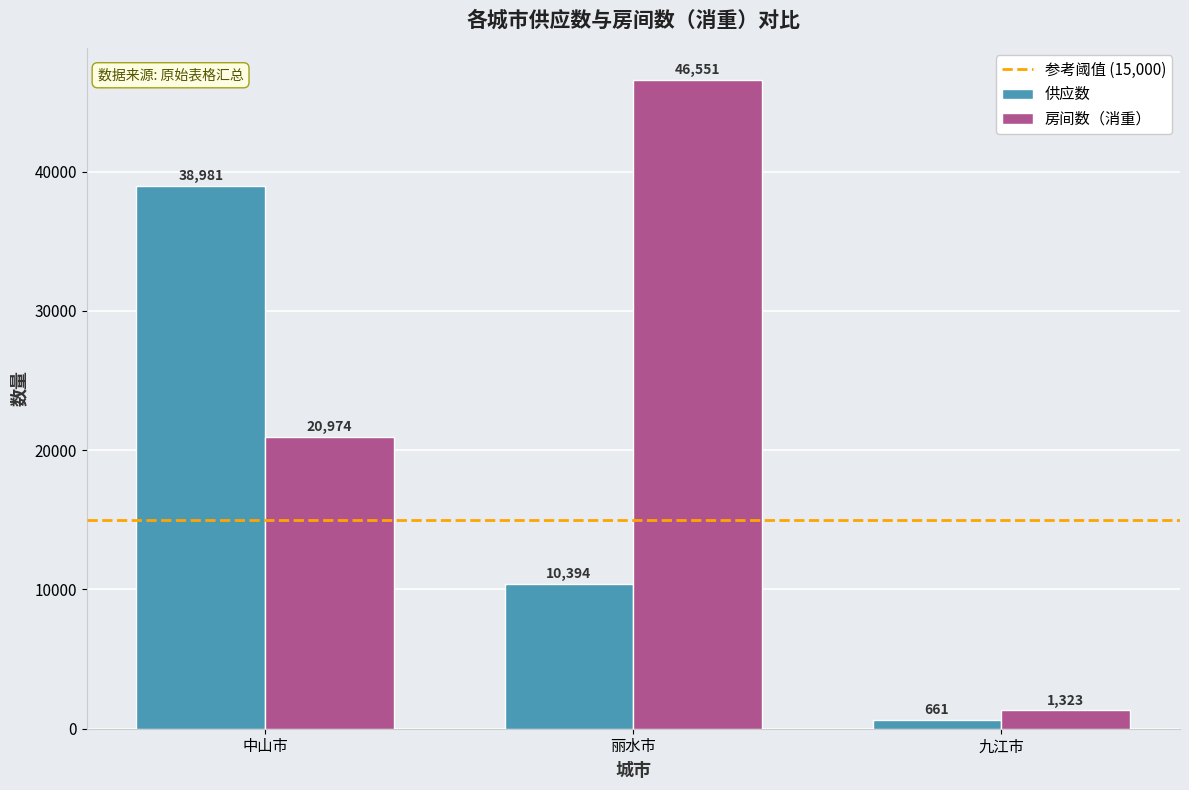

Count the number of categories in the chart.

3